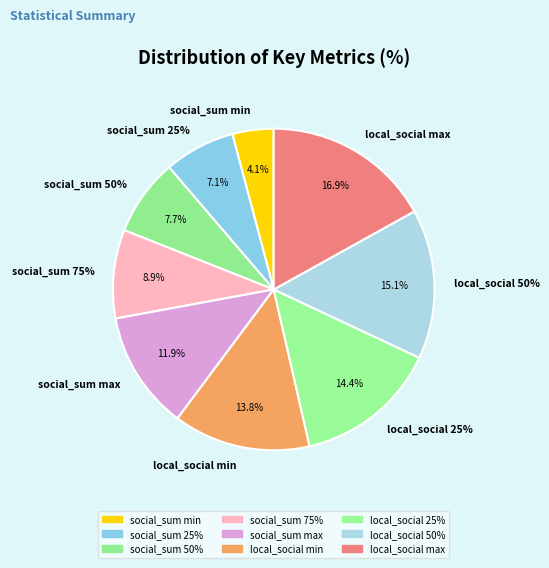

What is the smallest slice in the pie chart?

min